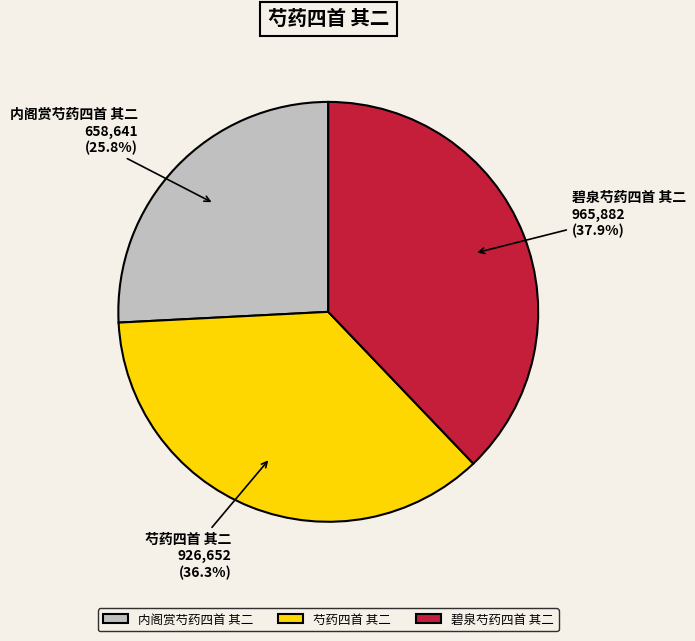

To the nearest percent, what is the difference between the largest and smallest slice percentages?

12%